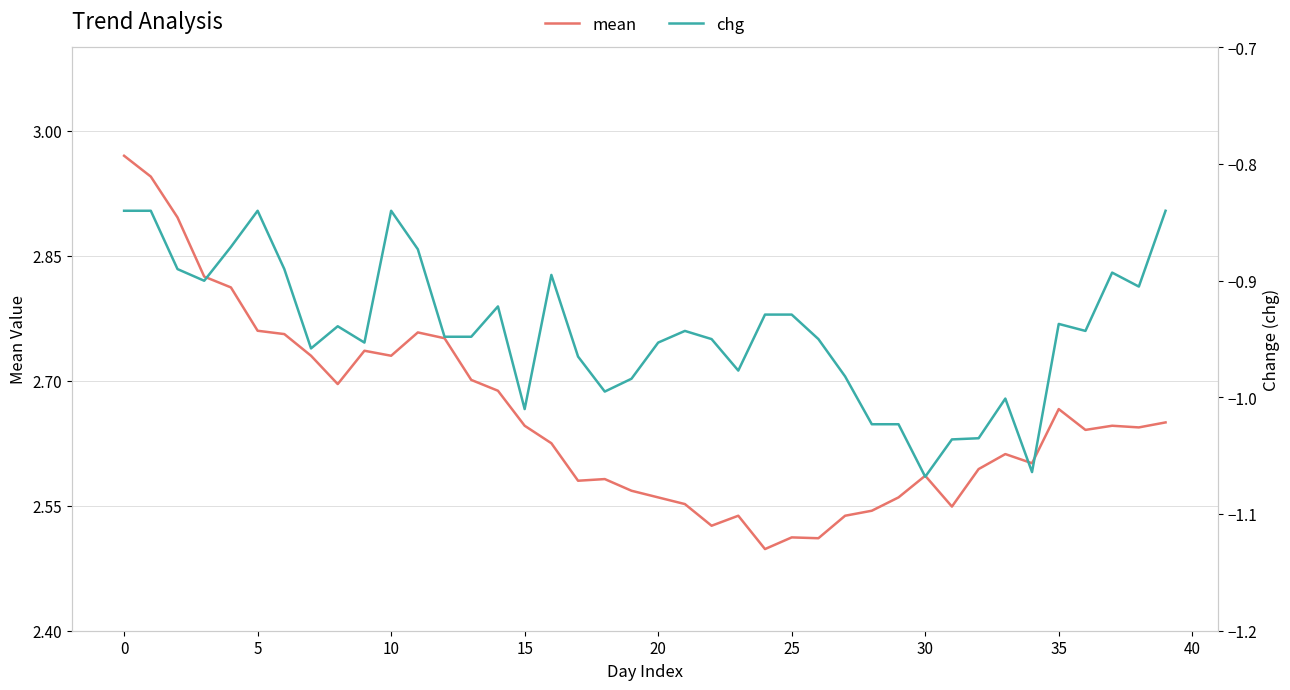

At how many categories does at least one series exceed 2?

40